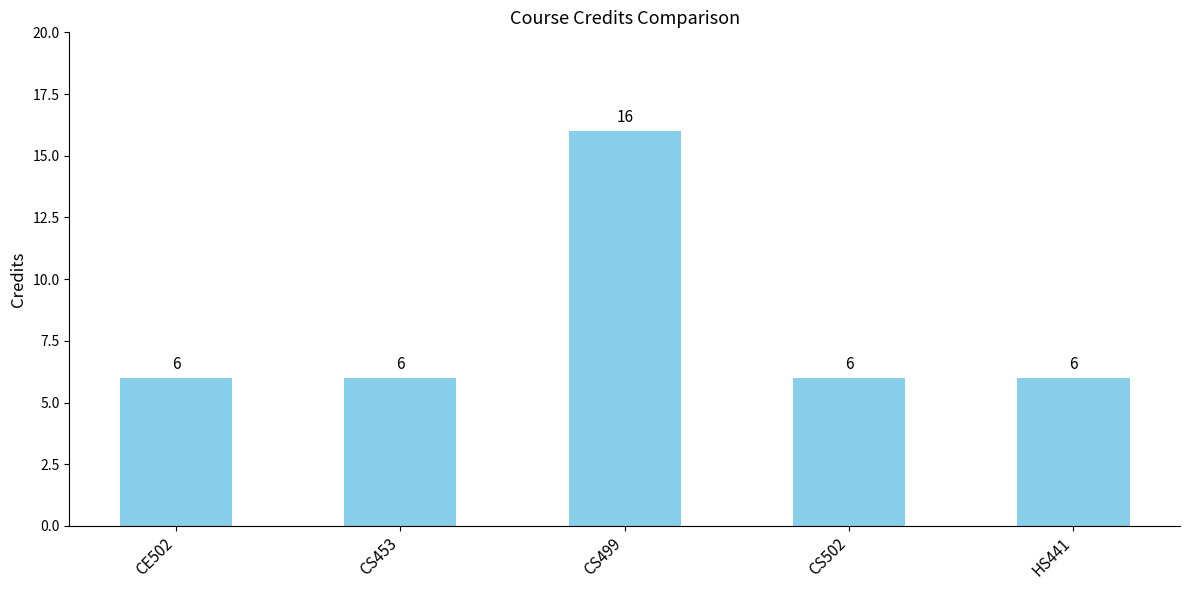

Approximately how many times larger is the value at HS441 compared to CS453?

1.0